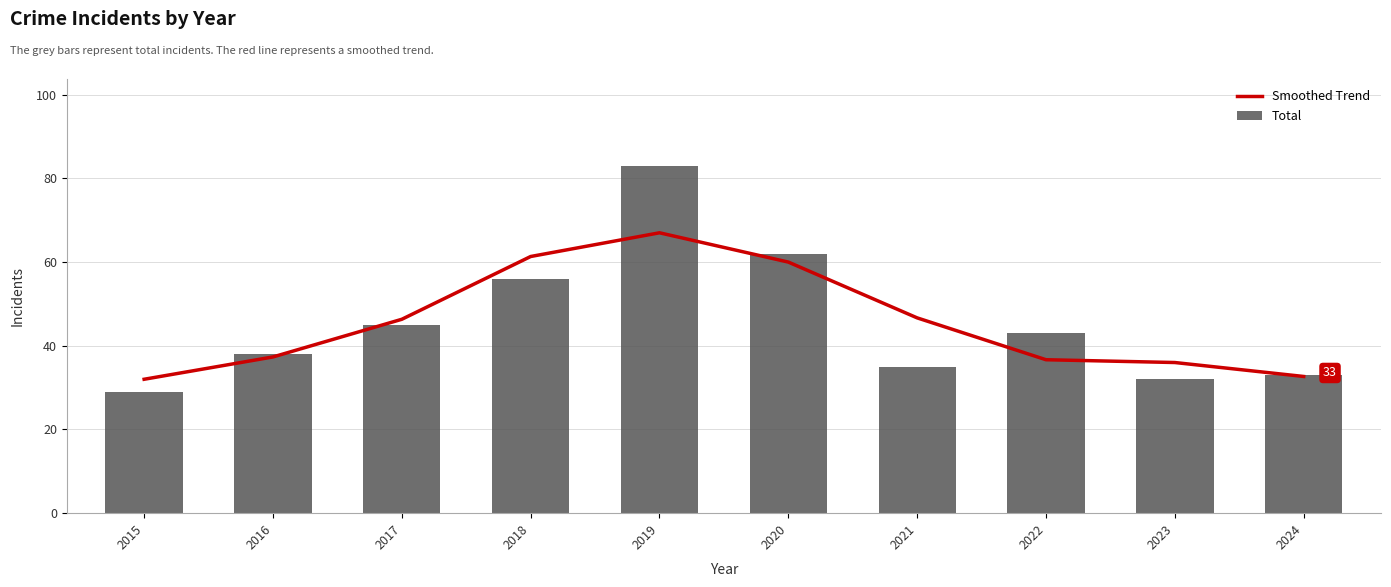

What are all the series names shown in the legend?

Smoothed Trend, Total